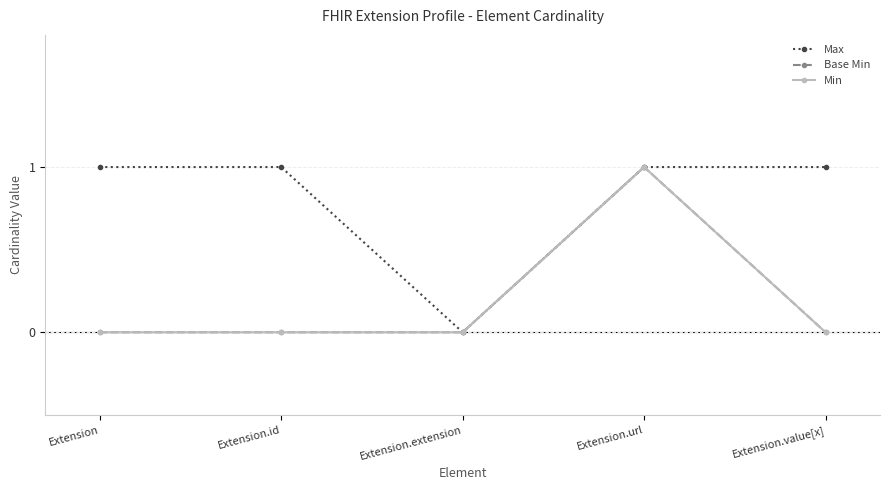

How many interior local peaks does the Min series have?

1